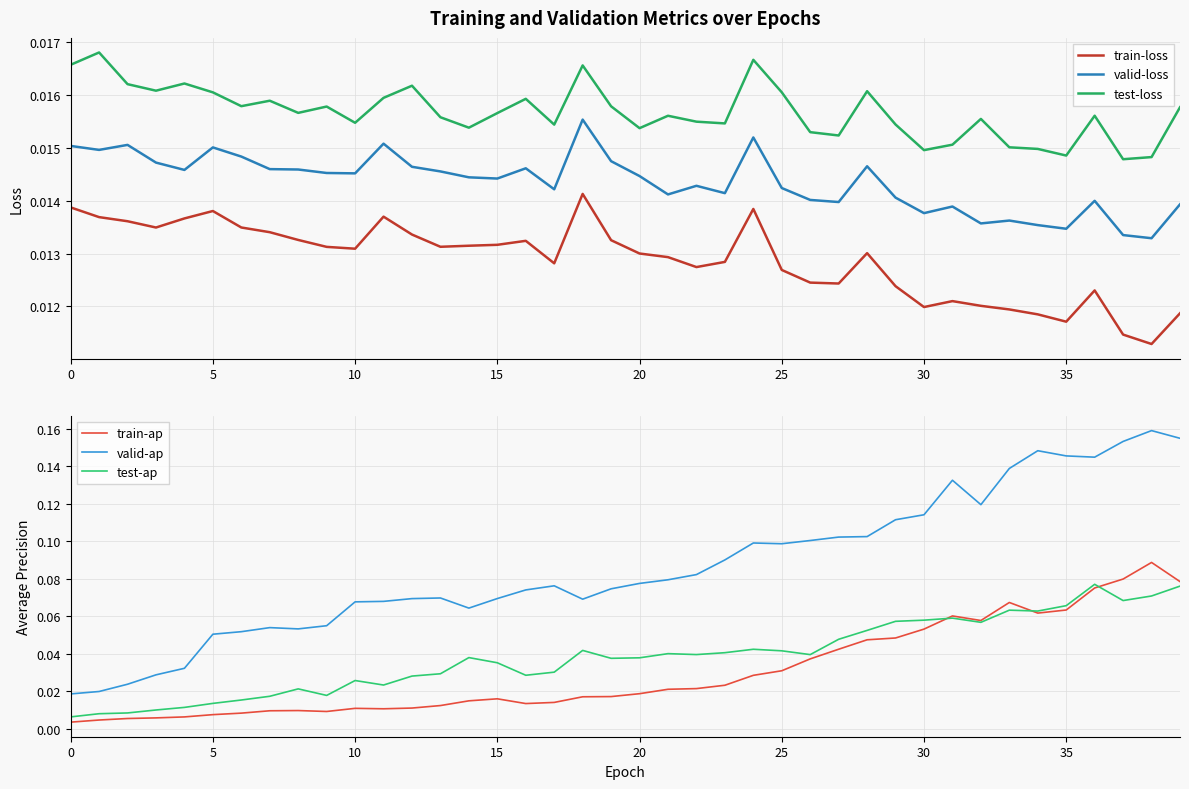

How many interior local valleys does the test-ap series have?

9